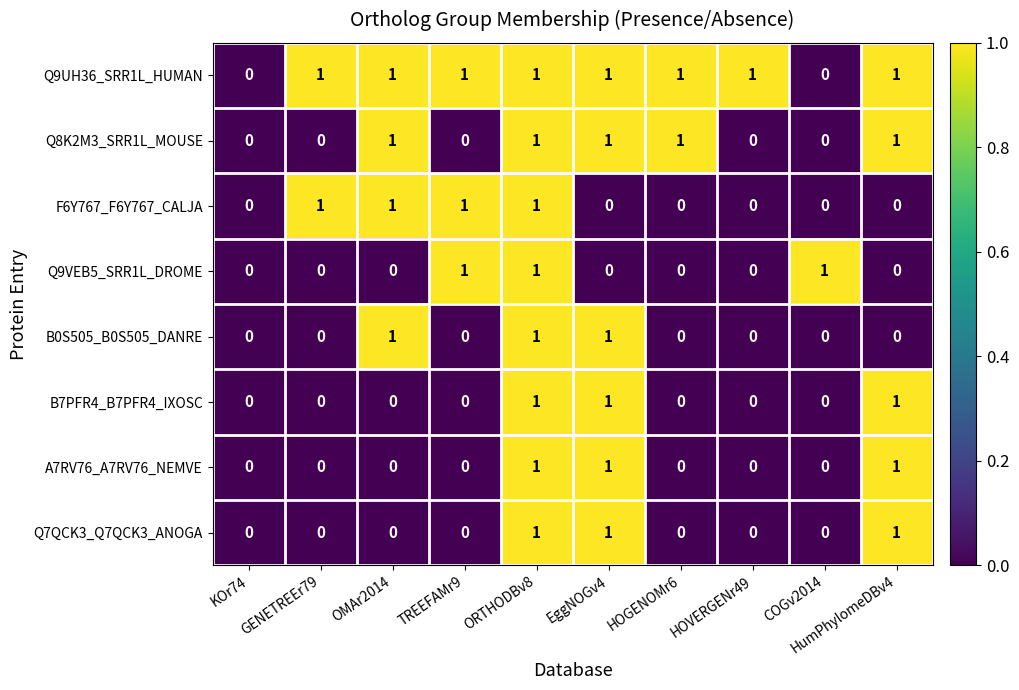

How many A7RV76_A7RV76_NEMVE values are between 0 and 1?

10